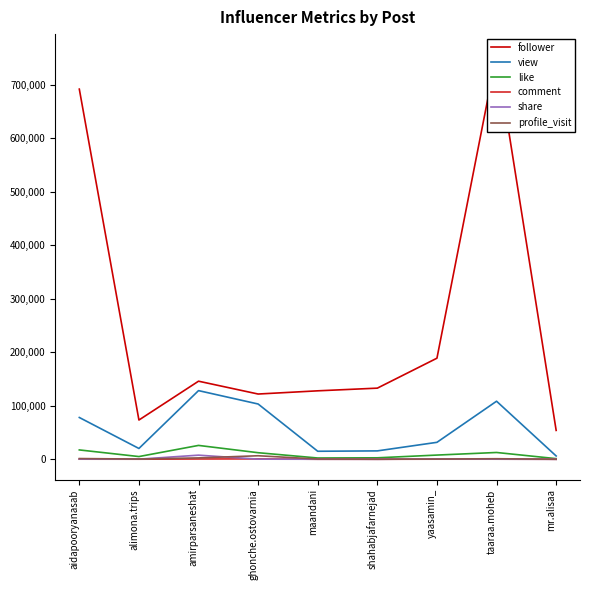

True or false: comment and follower cross at least once.

False